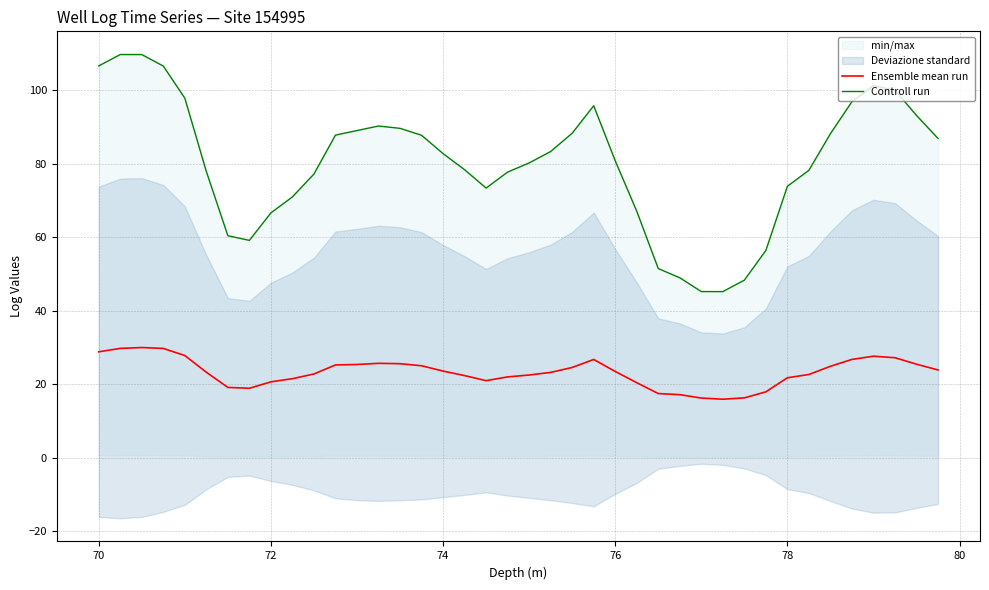

What is the lowest value of the Ensemble mean run series?

15.9